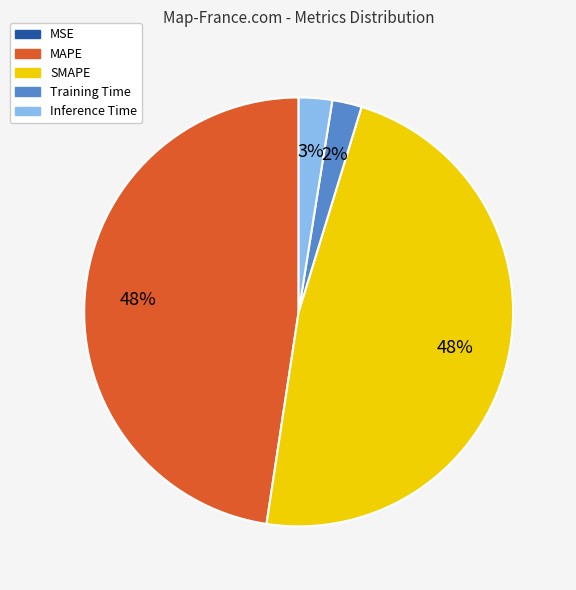

To the nearest percent, what is the average slice percentage?

20%